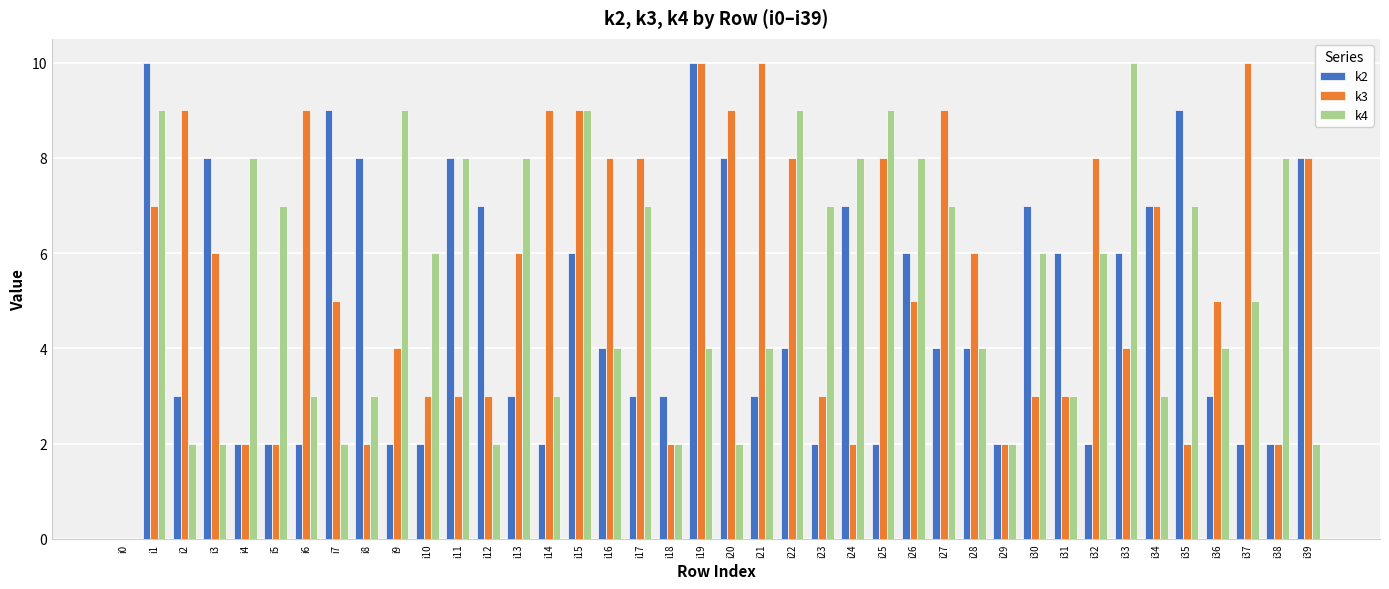

How many groups of bars are there?

40